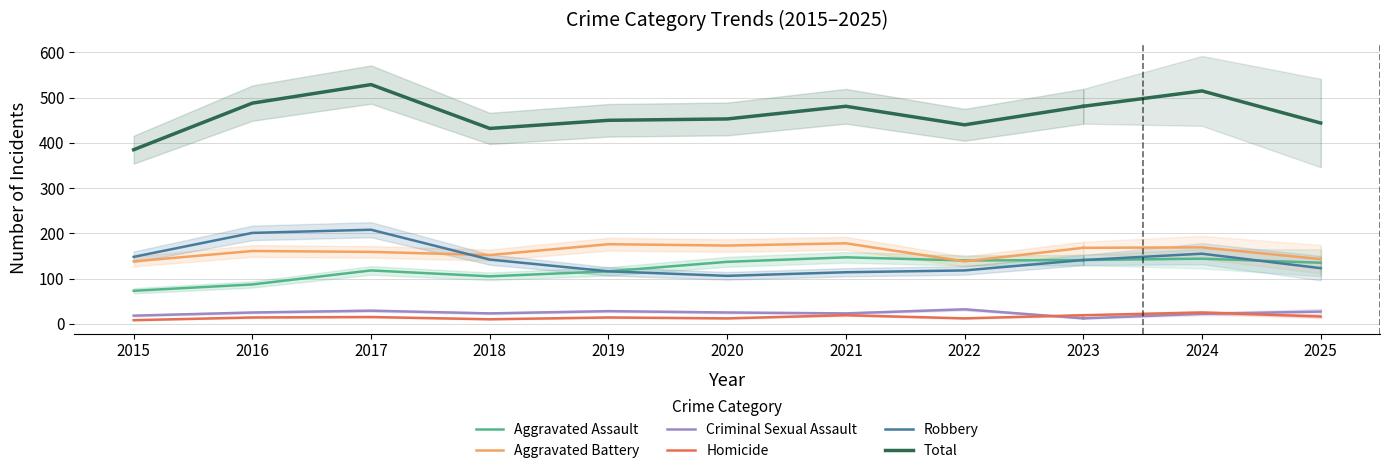

What is the minimum value shown in the chart?

8